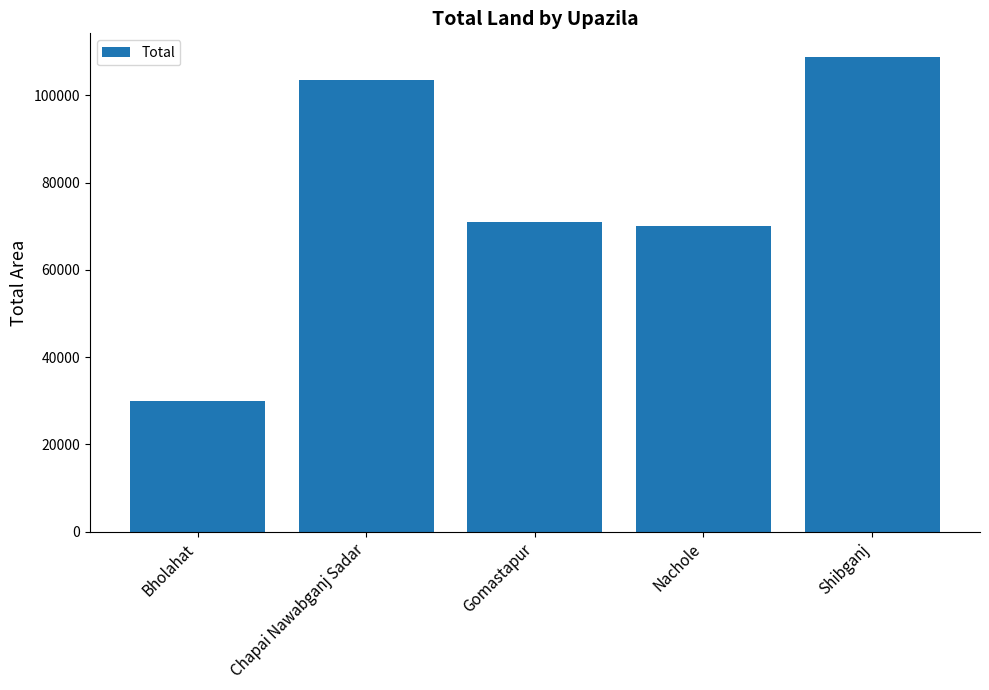

The chart shows a value of 185788 at Chapai Nawabganj Sadar. True or false?

False